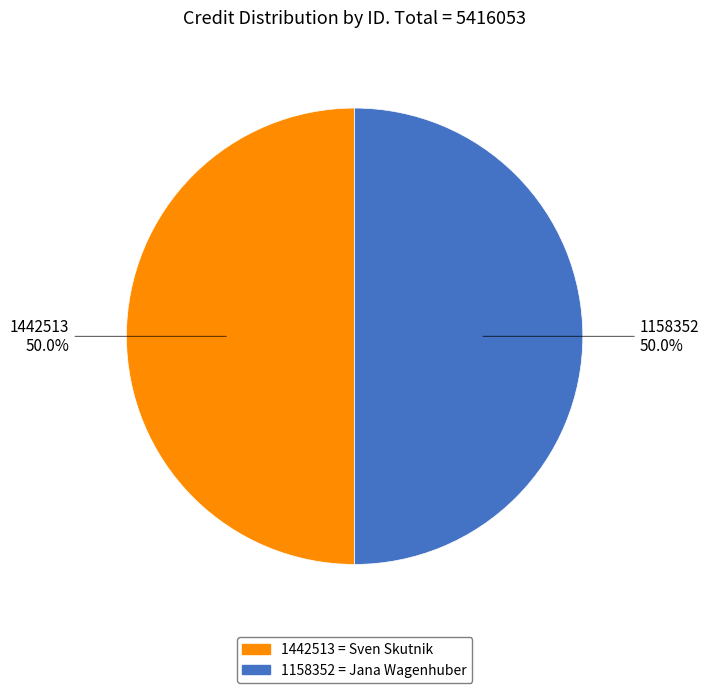

What percentage is NOT represented by 1158352?

50.0%